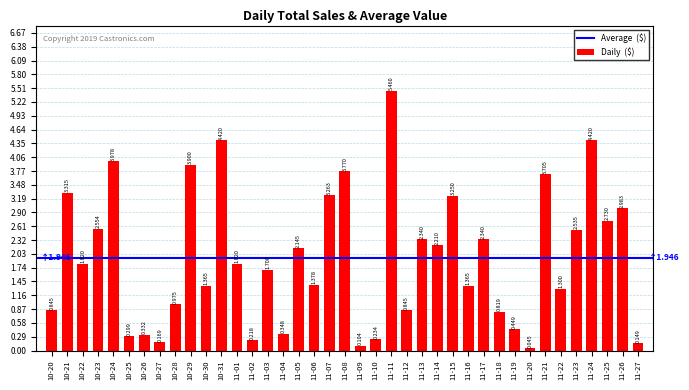

What is the value of the 21st bar from the left?

0.1